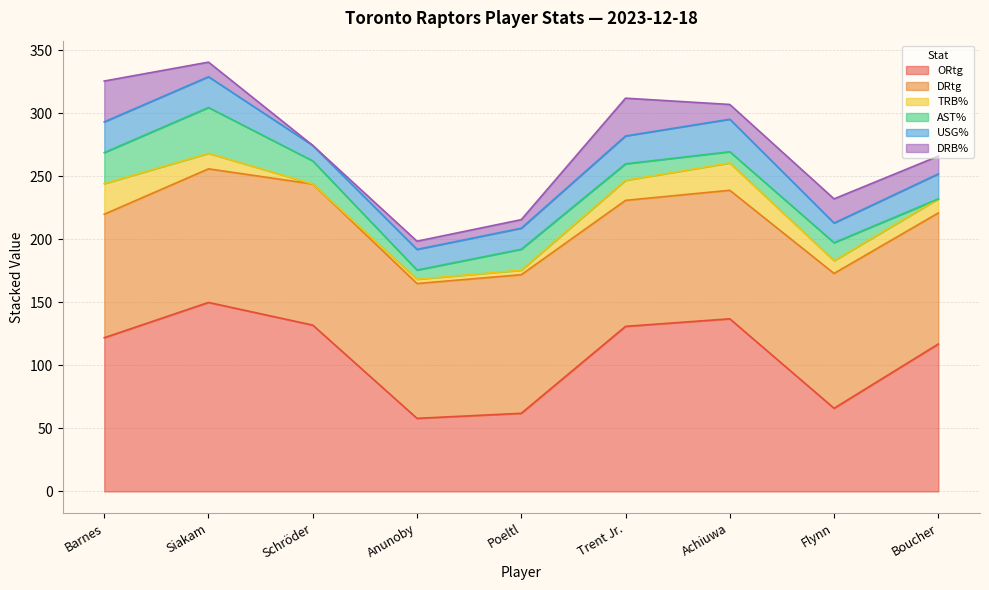

In ORtg, how many points are lower than both neighbors (excluding endpoints)?

2